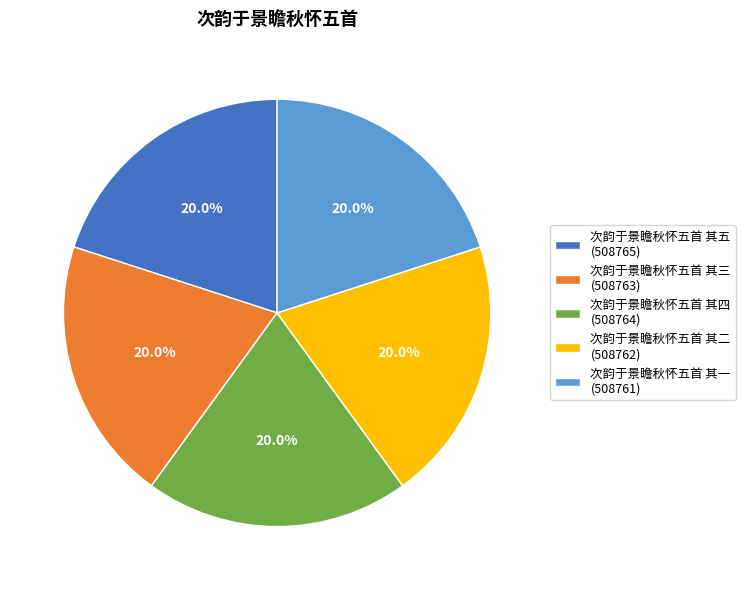

True or false: 次韵于景瞻秋怀五首 其一 accounts for 31% of the total.

False